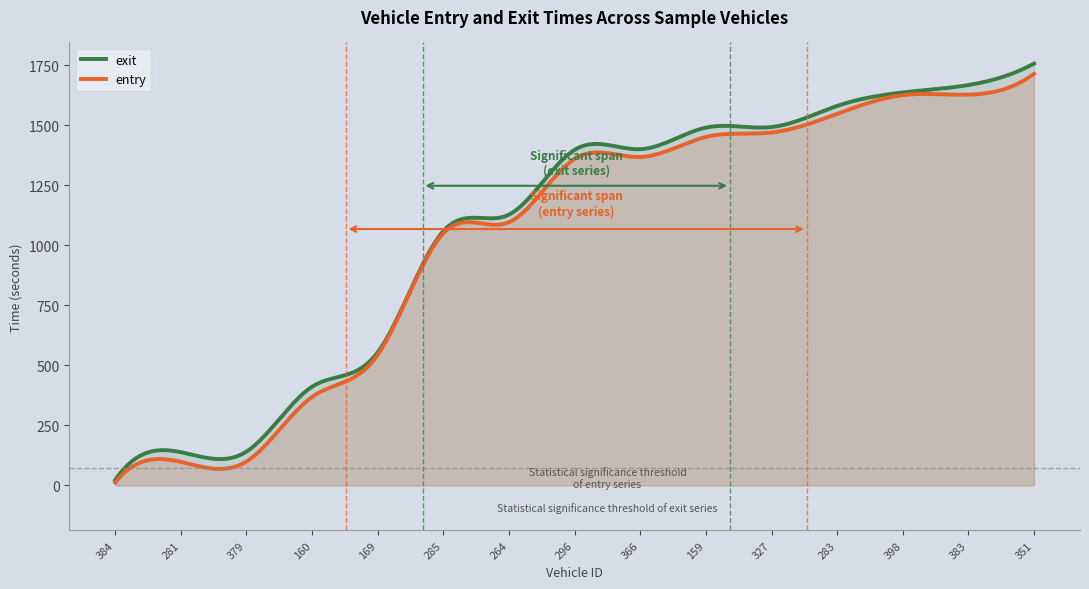

What is the label of the 12th point from the right?

160